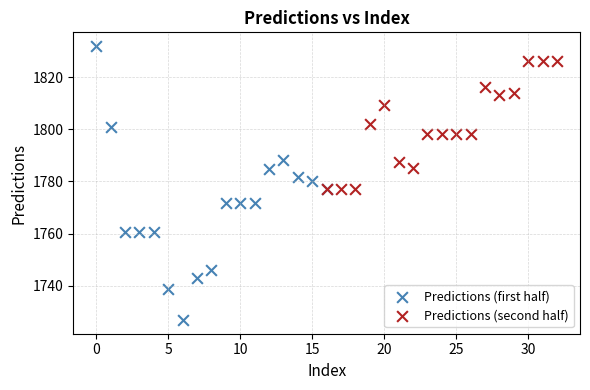

Which series contains the lowest Y value?

Predictions (first half)